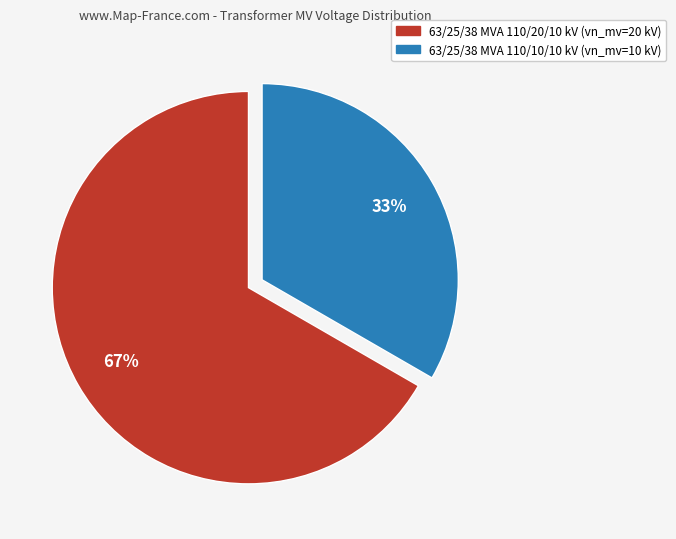

Is it true that 63/25/38 MVA 110/10/10 kV is 20% of the pie?

False